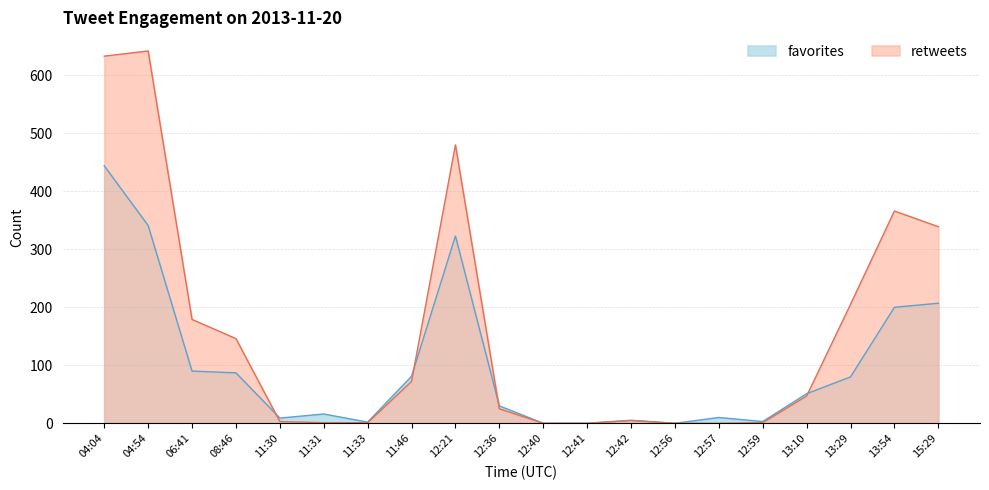

The value of retweets at 12:42 is 3. True or false?

False